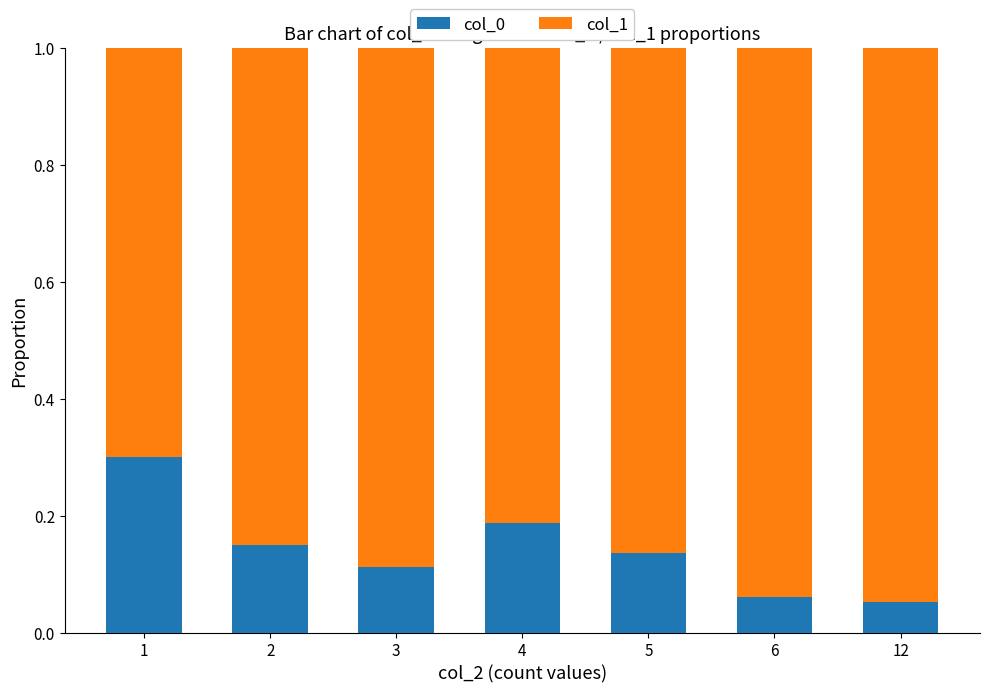

What is the sum of all col_0 values?

1.0